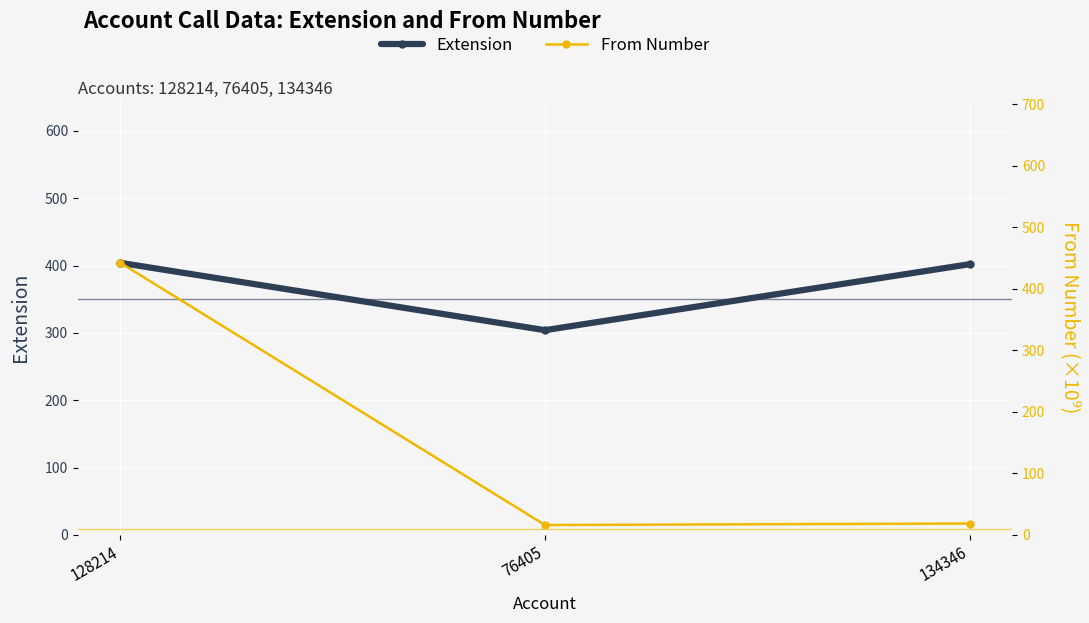

Is it true that From Number equals 18.6 at 134346?

True